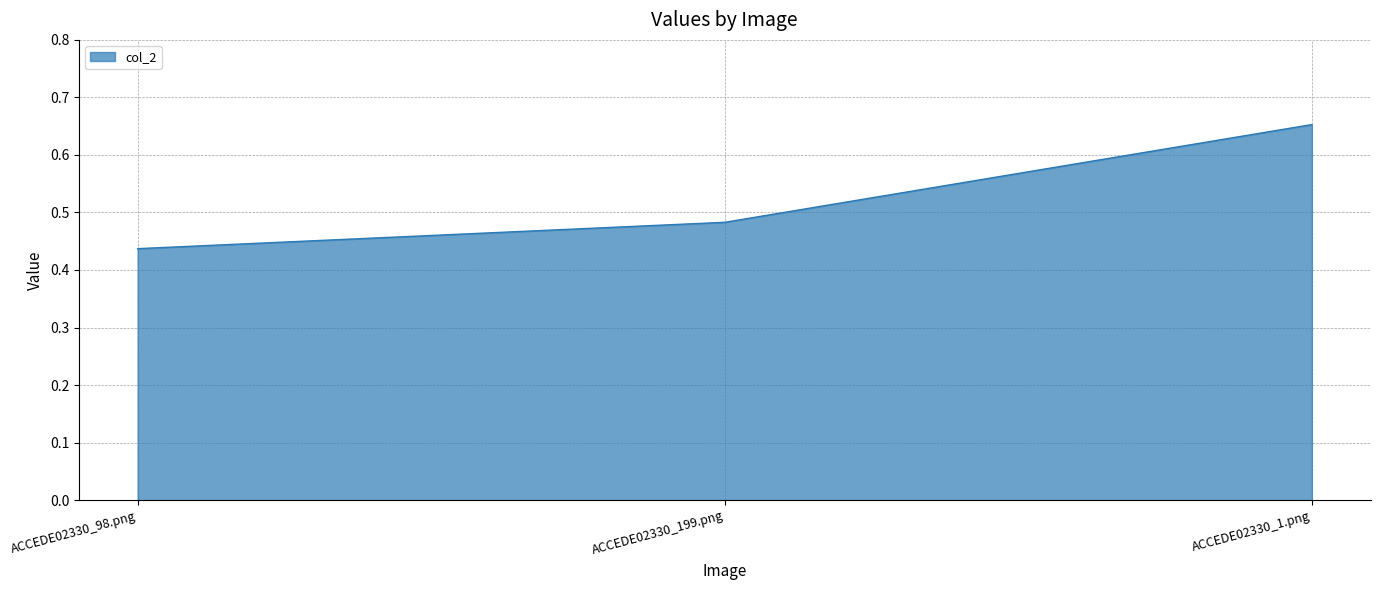

Rank the categories by value from lowest to highest.

ACCEDE02330_98.png, ACCEDE02330_199.png, ACCEDE02330_1.png